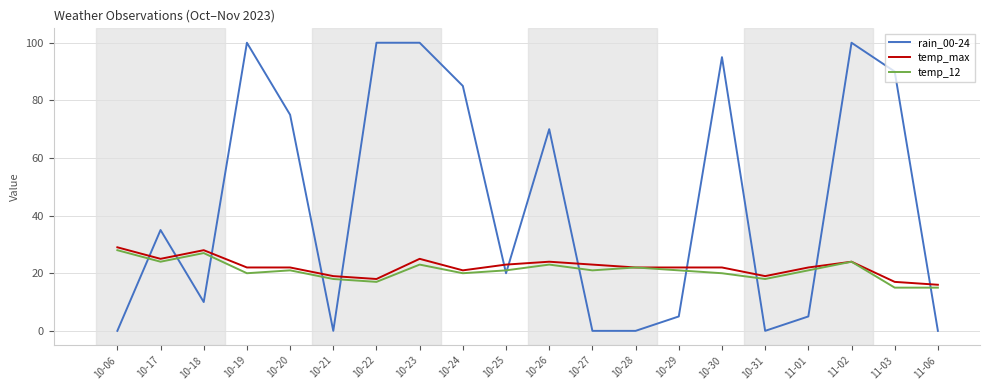

Is this an area chart (filled region under the line)?

No